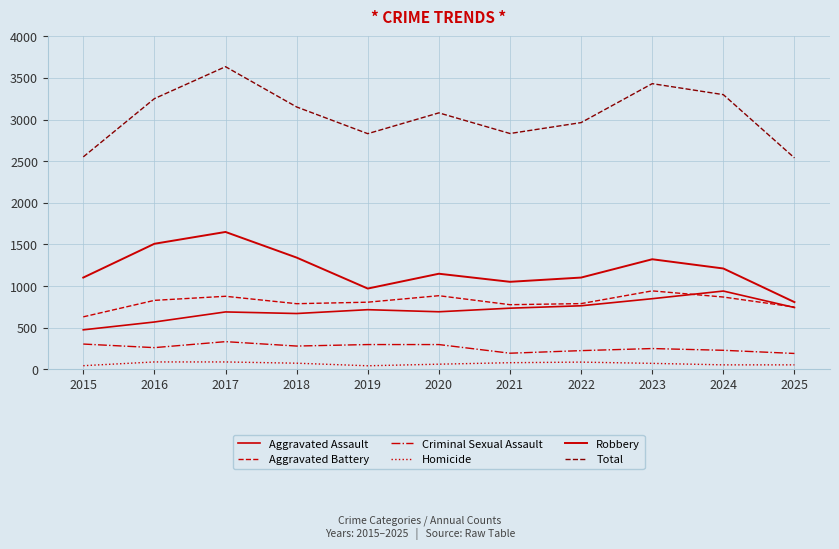

Is this an area chart (filled region under the line)?

No